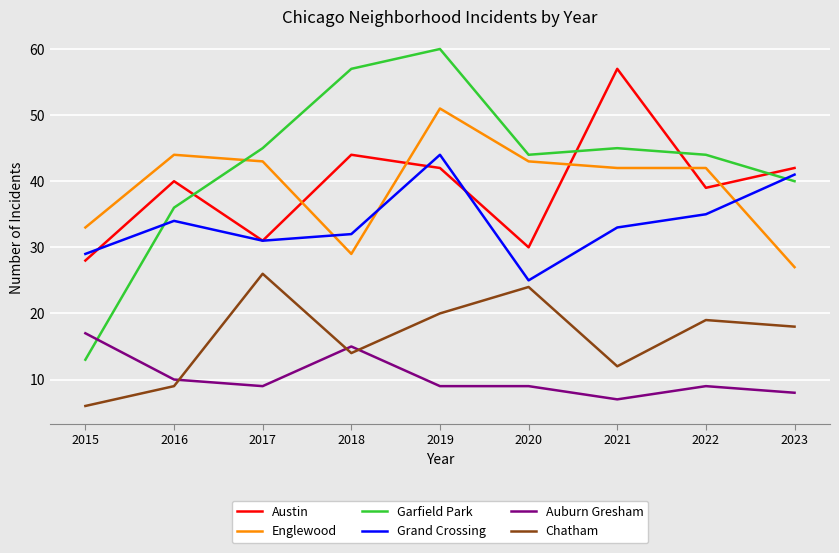

True or false: Chatham and Austin cross at least once.

False